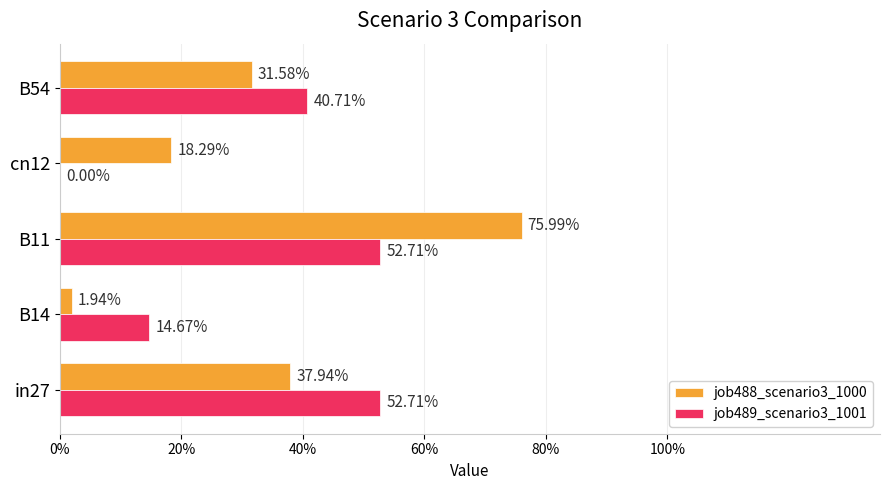

What are all the series names shown in the legend?

job488_scenario3_1000, job489_scenario3_1001